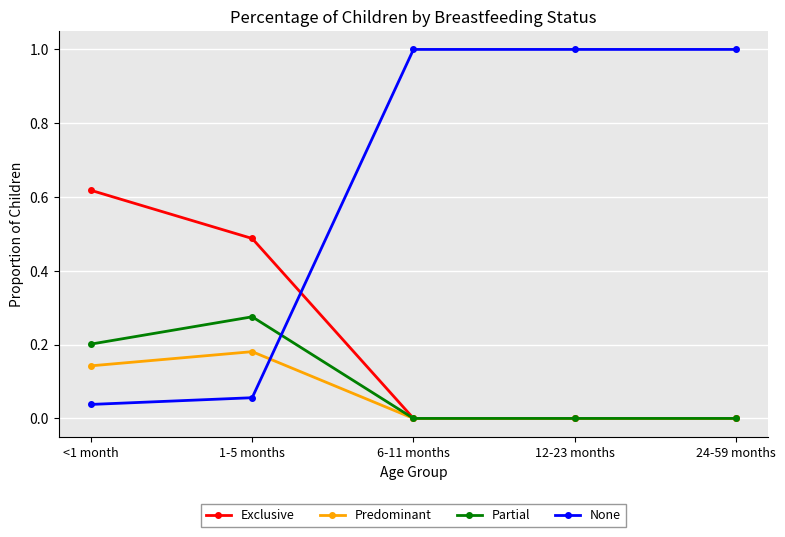

True or false: Partial has more than 0 interior local peaks.

True